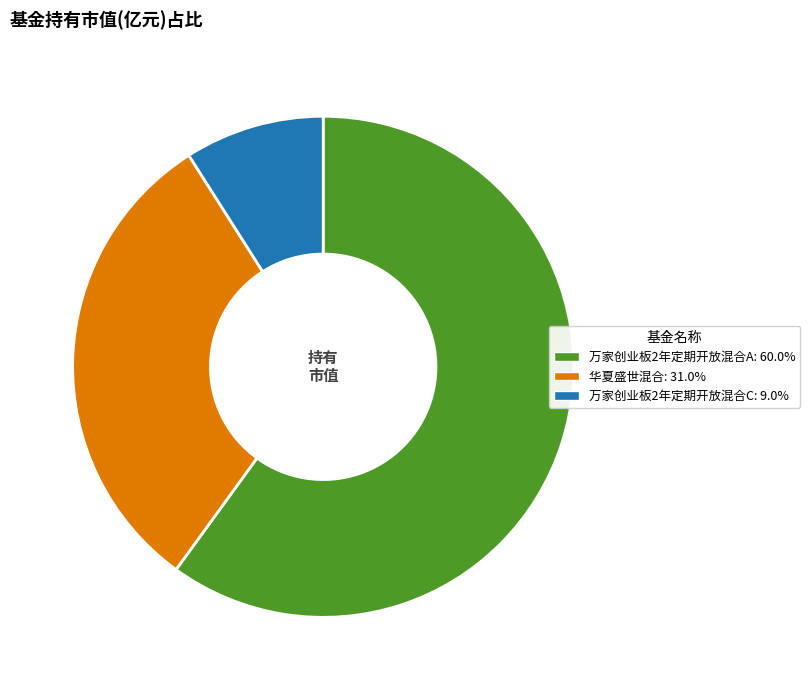

Is there a majority slice in this chart?

Yes